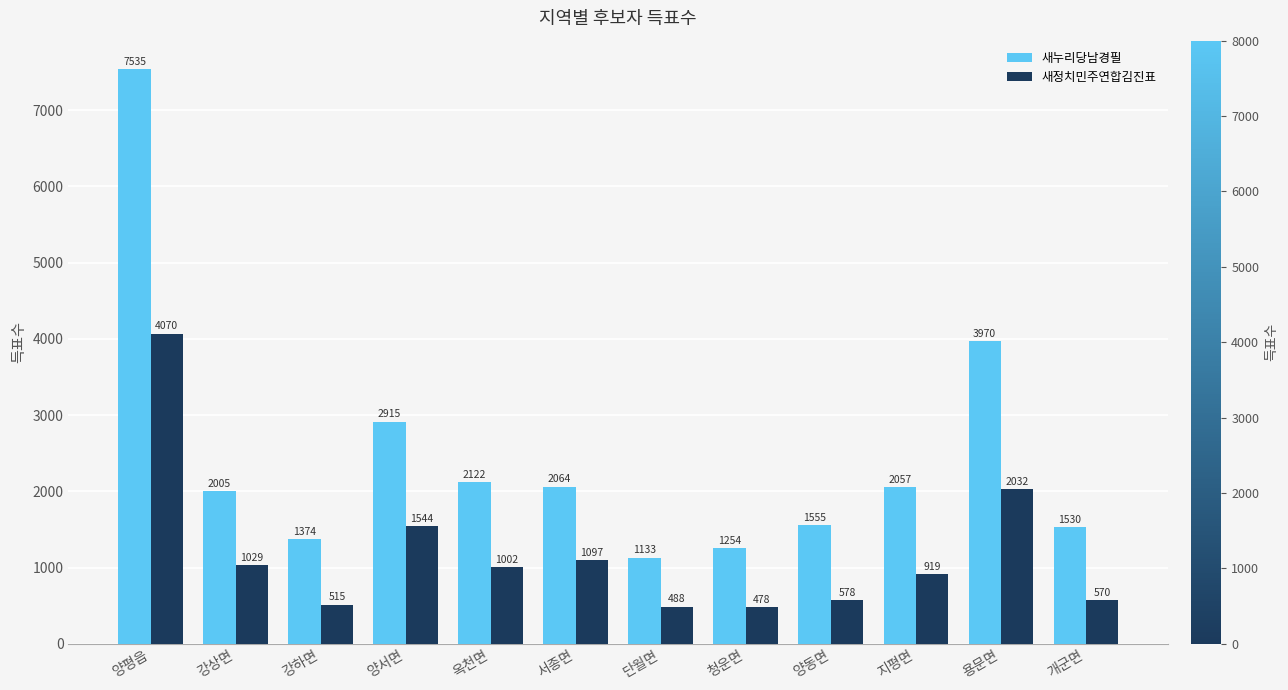

Reading left to right, transcribe all the data shown in this chart.

새누리당남경필: 양평읍=7535	강상면=2005	강하면=1374	양서면=2915	옥천면=2122	서종면=2064	단월면=1133	청운면=1254	양동면=1555	지평면=2057	용문면=3970	개군면=1530
새정치민주연합김진표: 양평읍=4070	강상면=1029	강하면=515	양서면=1544	옥천면=1002	서종면=1097	단월면=488	청운면=478	양동면=578	지평면=919	용문면=2032	개군면=570